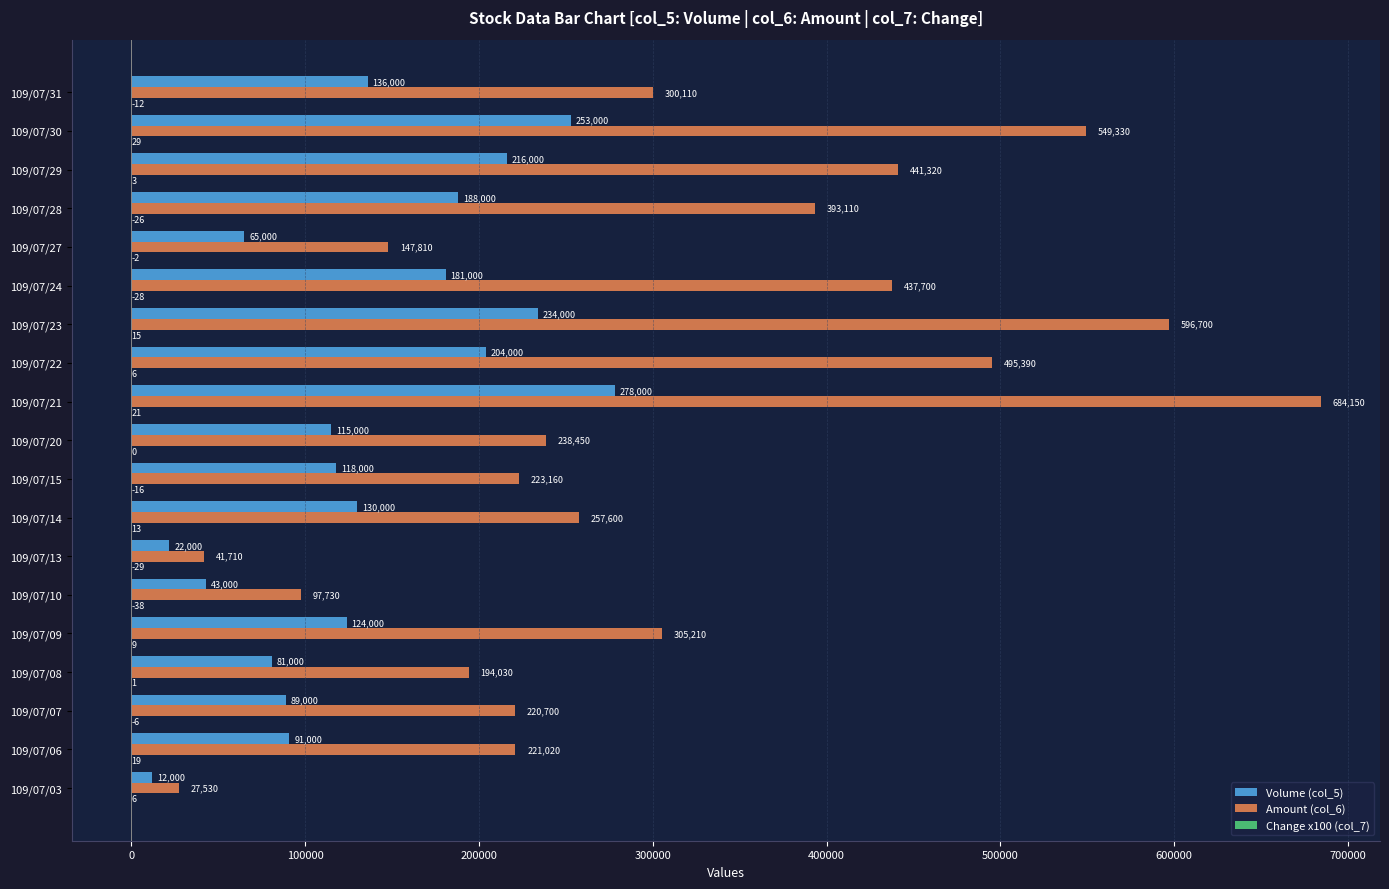

At which category does the chart reach its peak across all series?

109/07/21